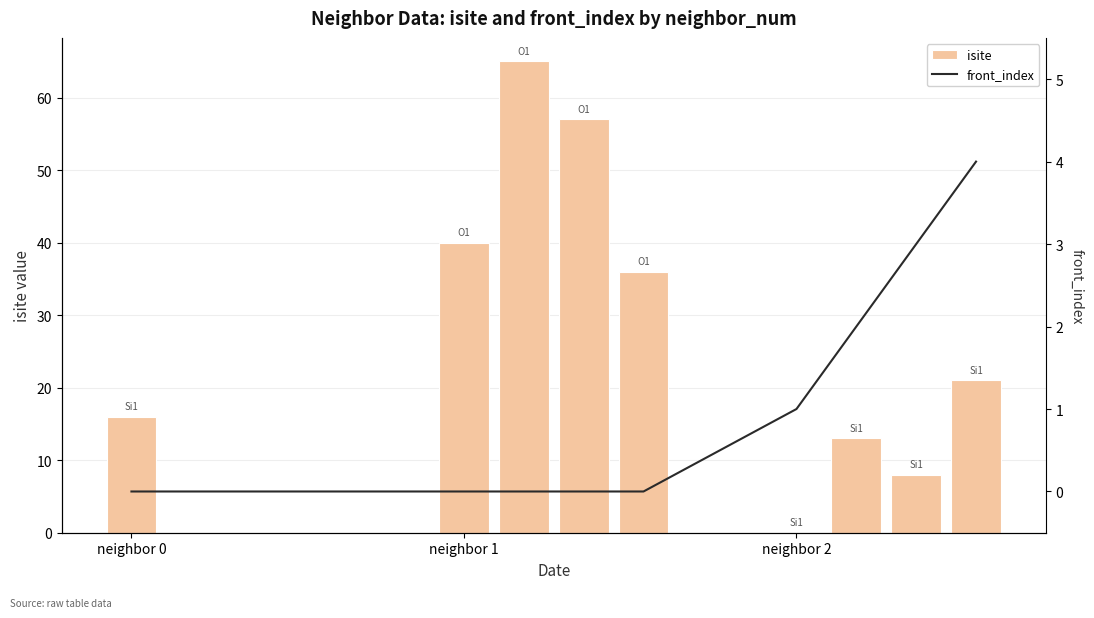

How many distinct data groups are displayed?

2